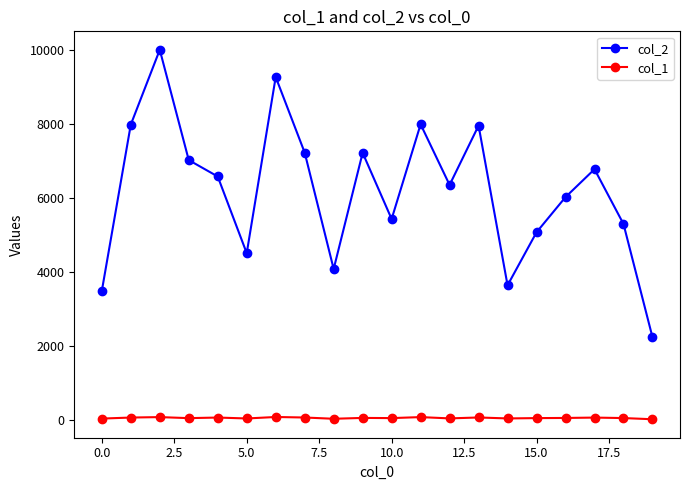

True or false: col_2 has more than 1 points higher than both neighbors.

True